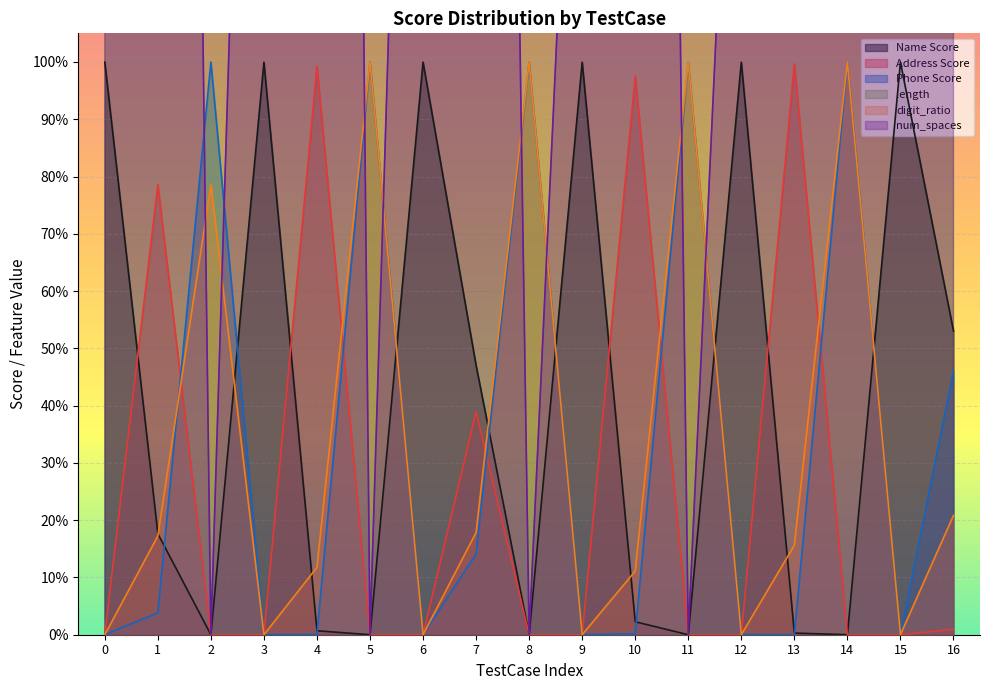

At which category is the sum across all series the highest?

4